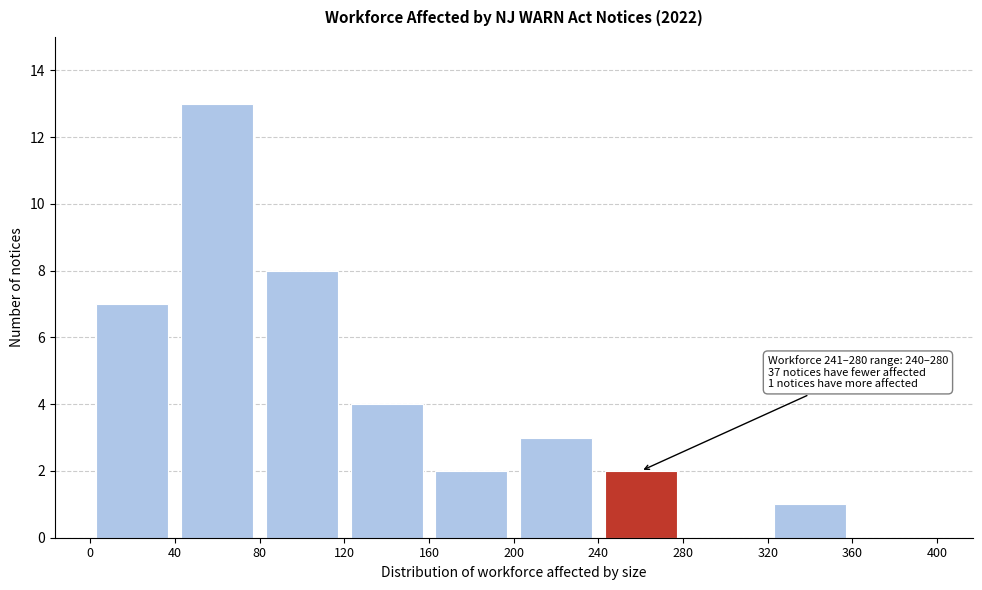

Over which range of the x-axis is the bar tallest?

40 to 80